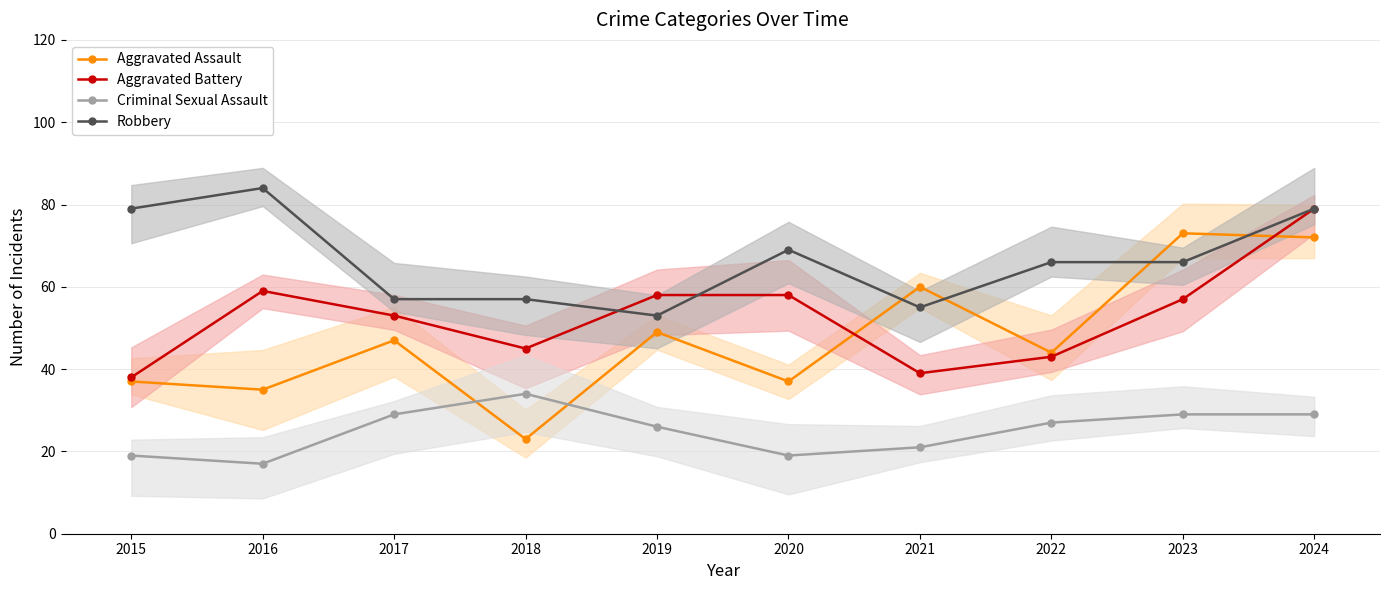

What is the highest value of the Criminal Sexual Assault series?

34